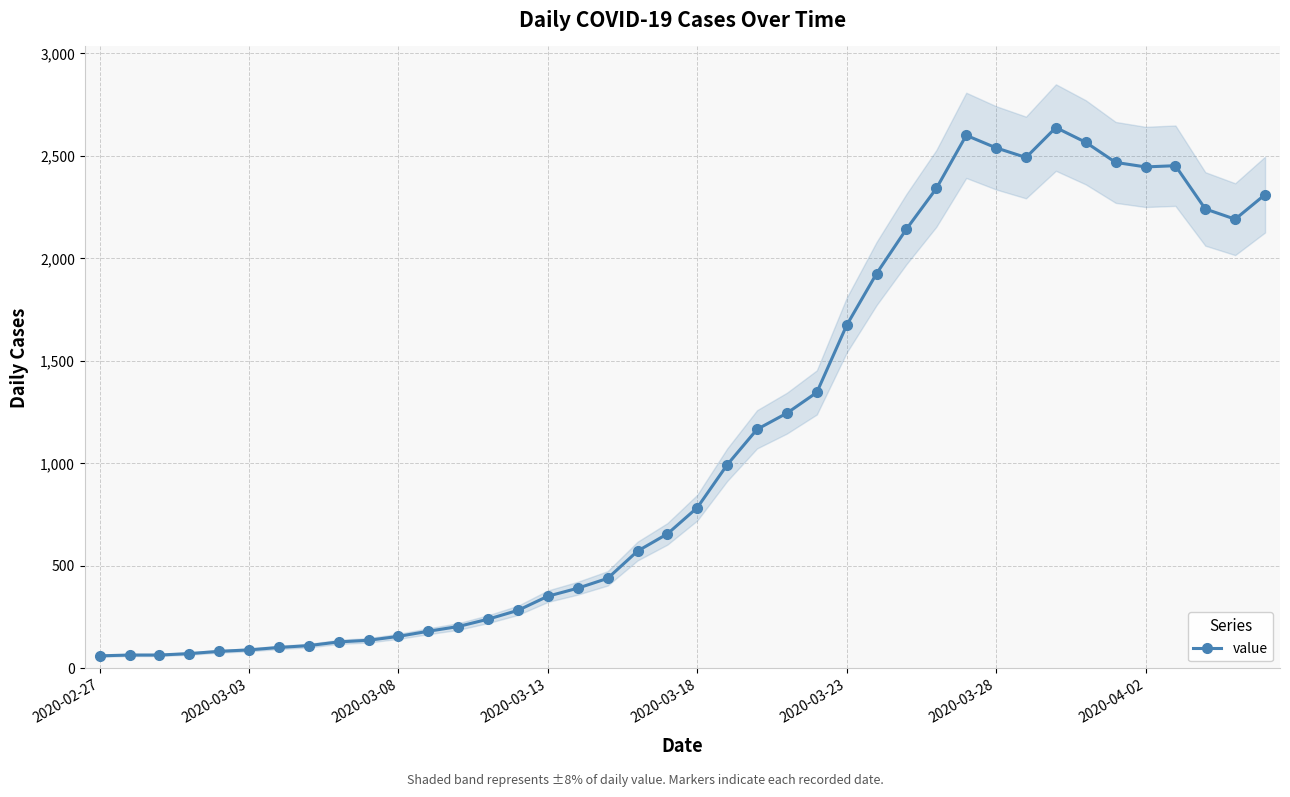

What position from the right is 2020-02-27?

40